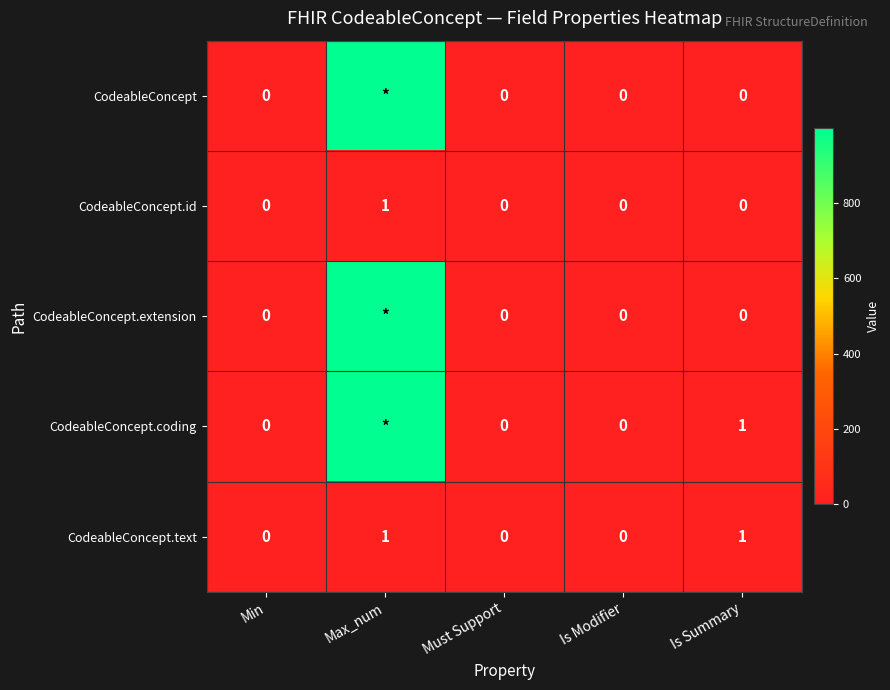

Is it true that CodeableConcept.text equals 0 at Is Summary?

False